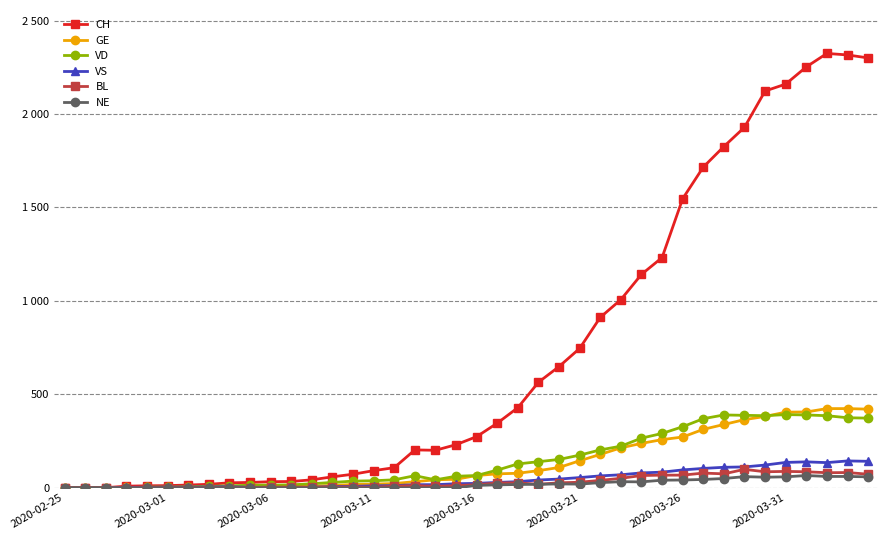

What is the highest value of the VD series?

392